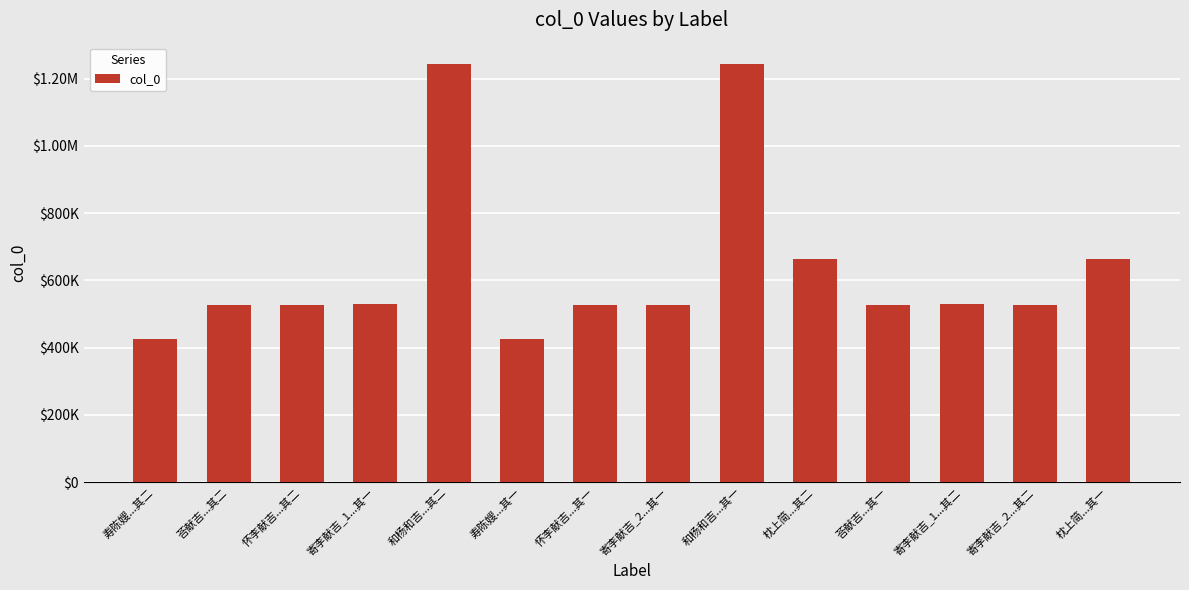

What is the change in value from 寿陈嫂...其二 to 荅献吉...其二?

+101272